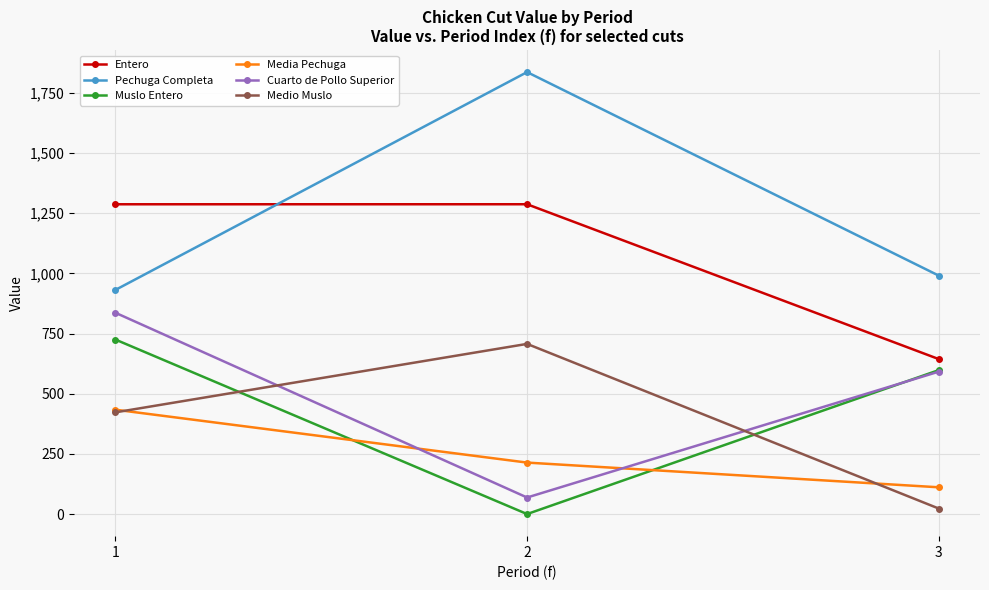

The value of Media Pechuga at 2 is 352.7. True or false?

False